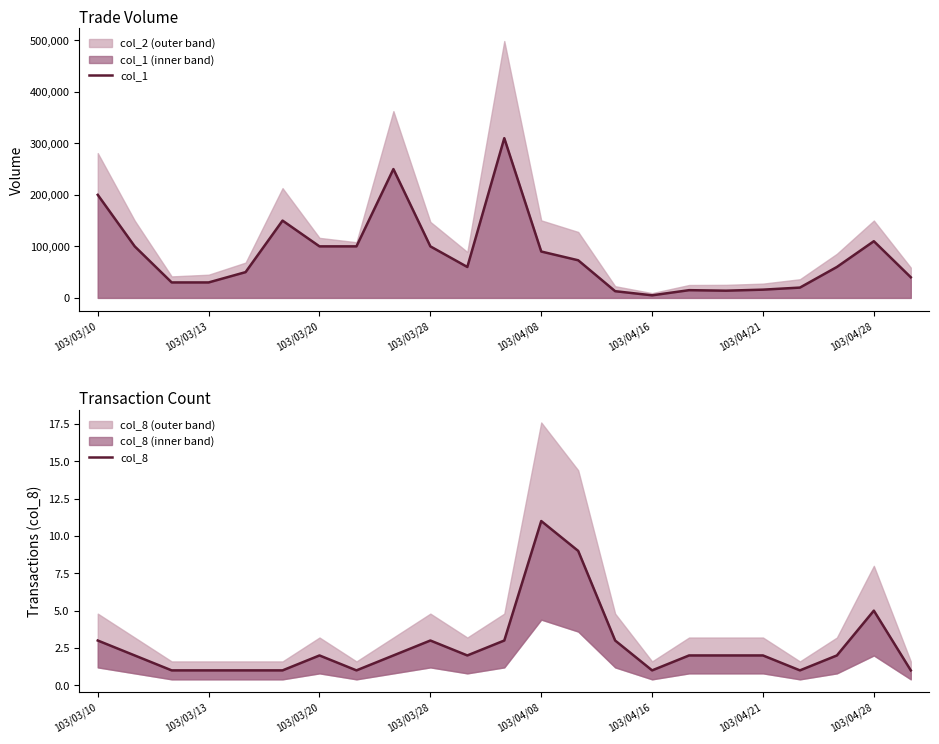

At which category is the sum across all series the highest?

11